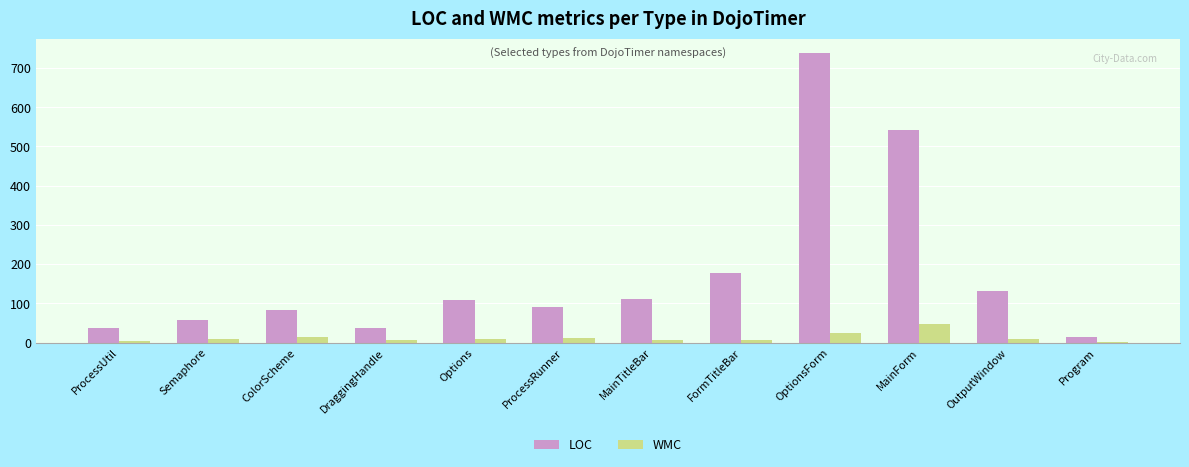

Between ColorScheme and Program, which series saw the biggest shift?

LOC